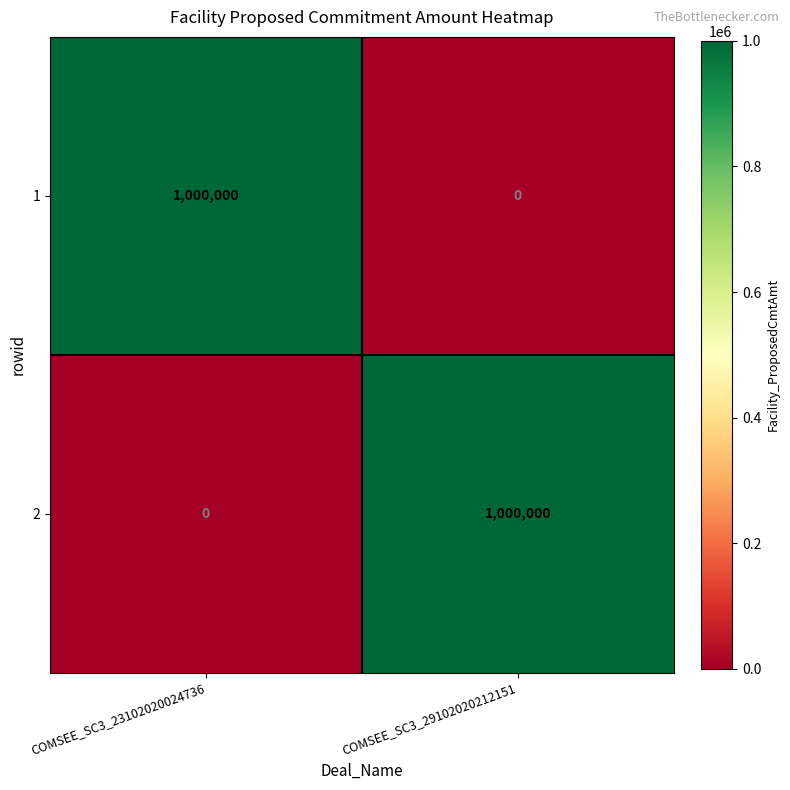

What is the greatest value displayed?

1000000